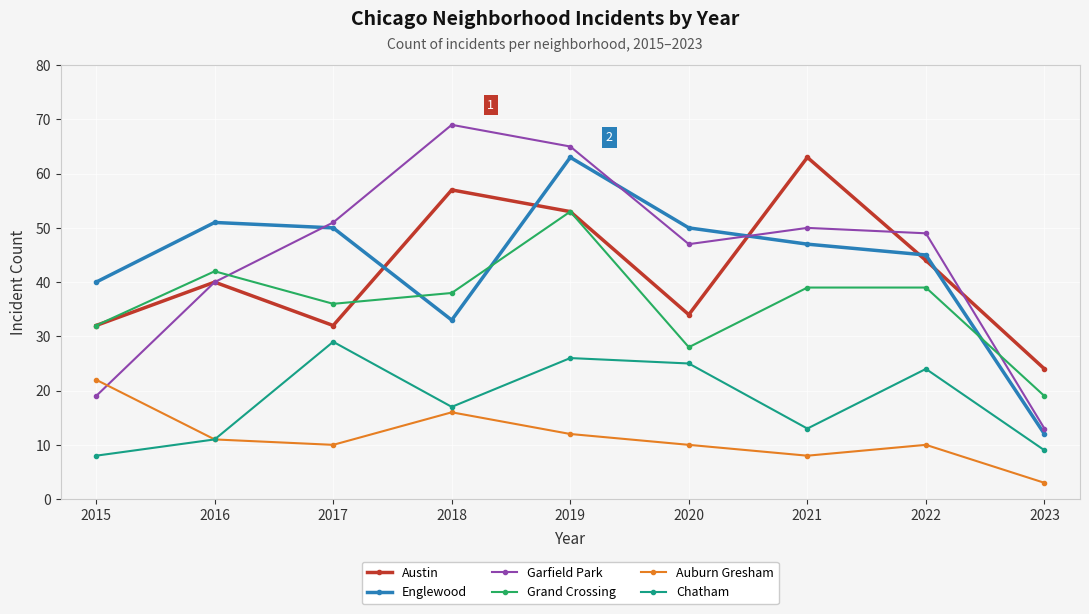

Reading left to right, list all the values displayed in this chart.

Austin: 2015=32	2016=40	2017=32	2018=57	2019=53	2020=34	2021=63	2022=44	2023=24
Englewood: 2015=40	2016=51	2017=50	2018=33	2019=63	2020=50	2021=47	2022=45	2023=12
Garfield Park: 2015=19	2016=40	2017=51	2018=69	2019=65	2020=47	2021=50	2022=49	2023=13
Grand Crossing: 2015=32	2016=42	2017=36	2018=38	2019=53	2020=28	2021=39	2022=39	2023=19
Auburn Gresham: 2015=22	2016=11	2017=10	2018=16	2019=12	2020=10	2021=8	2022=10	2023=3
Chatham: 2015=8	2016=11	2017=29	2018=17	2019=26	2020=25	2021=13	2022=24	2023=9